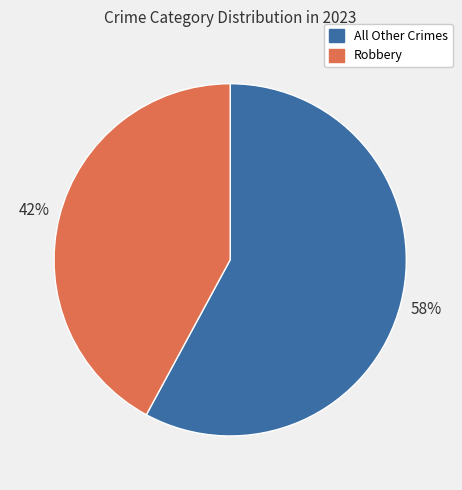

To the nearest percent, what is the average slice percentage?

50%